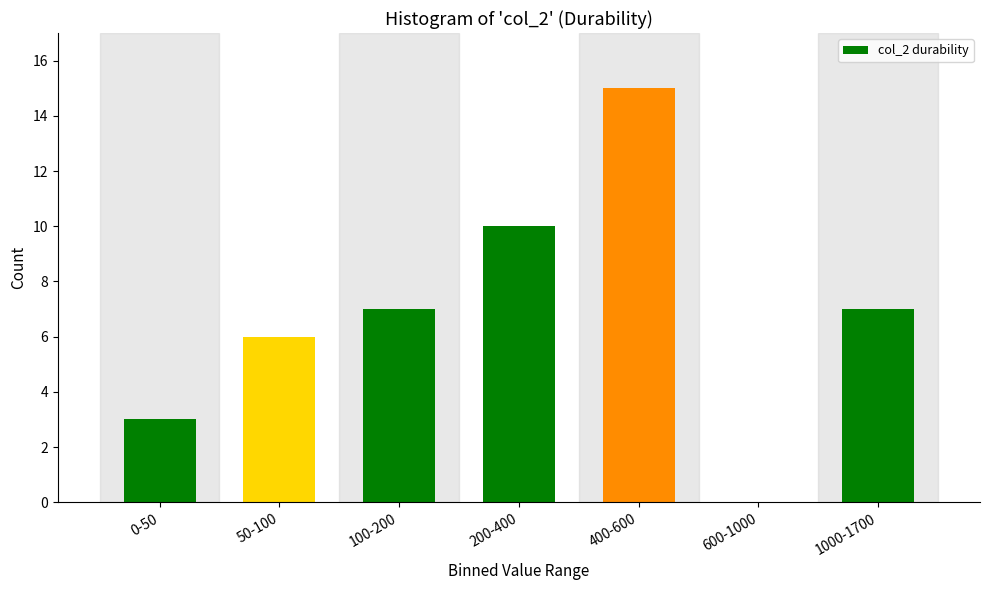

Reading right to left, transcribe all the data shown in this chart.

1000-1700=7	600-1000=0	400-600=15	200-400=10	100-200=7	50-100=6	0-50=3